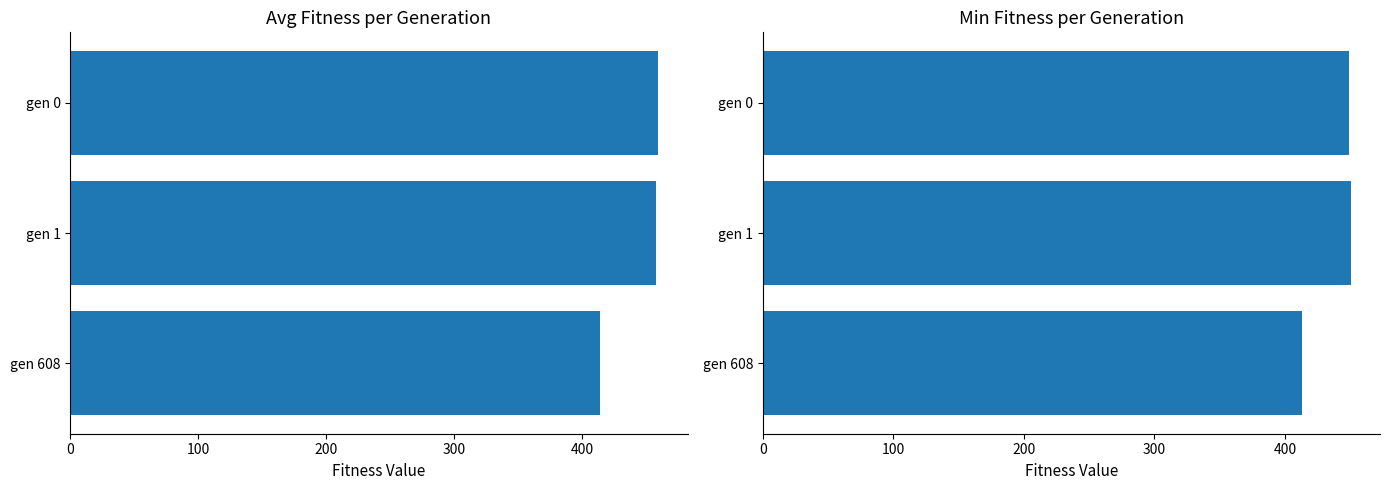

At how many categories does at least one series exceed 445?

2